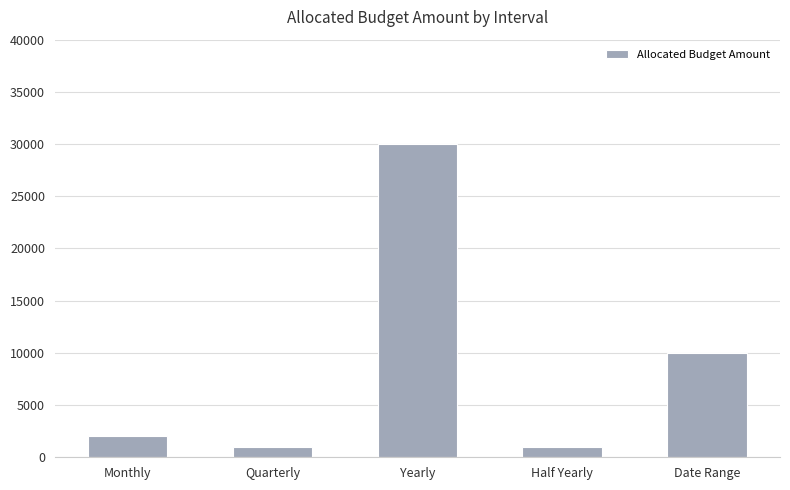

Approximately how many times larger is the value at Yearly compared to Quarterly?

30.0